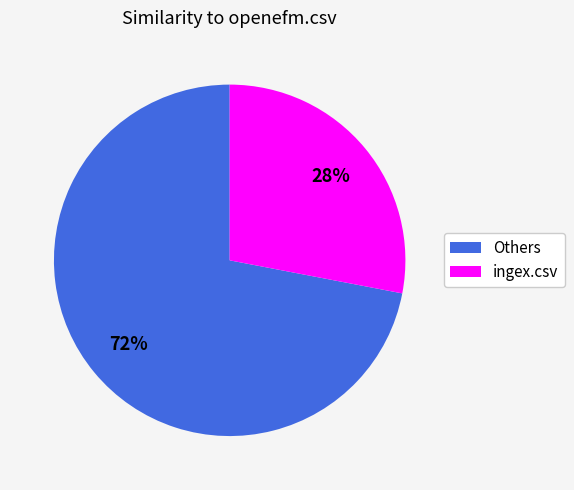

The ingex.csv slice represents 42% of the pie. True or false?

False